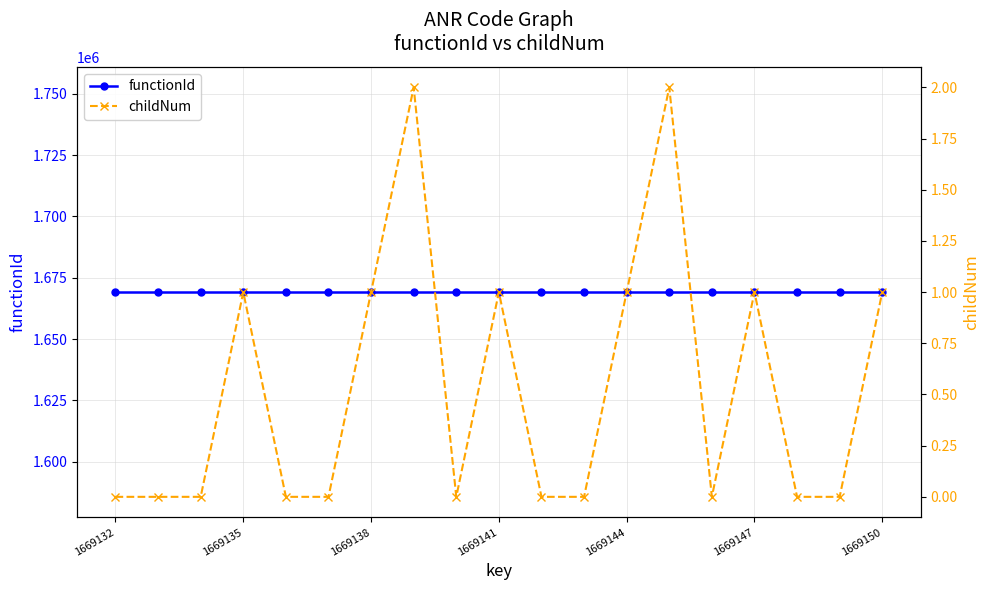

What is the average value of the childNum series?

1